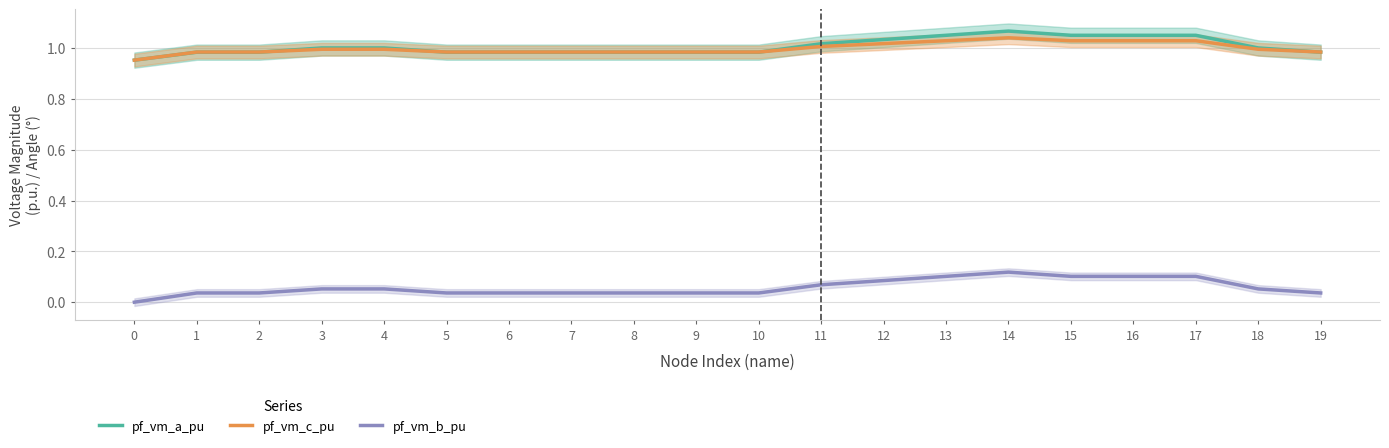

What is the average value of the pf_vm_b_pu series?

0.1